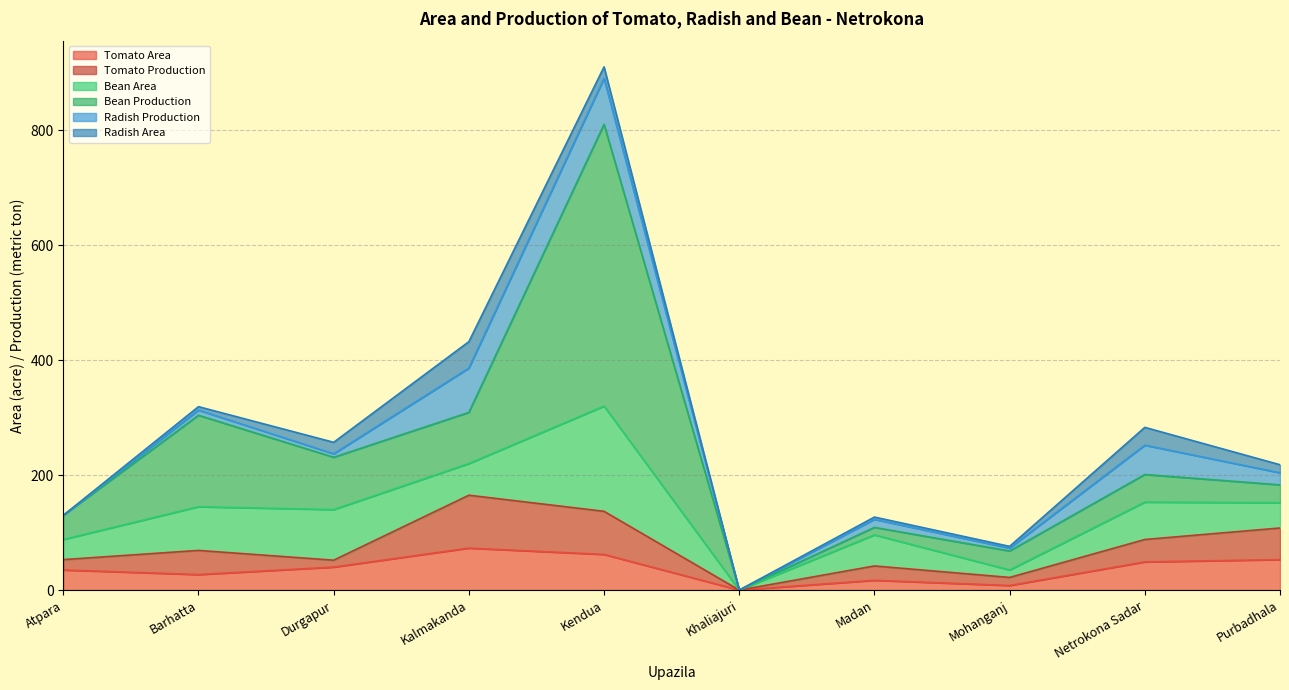

How many values in the Radish Production series exceed 14?

4